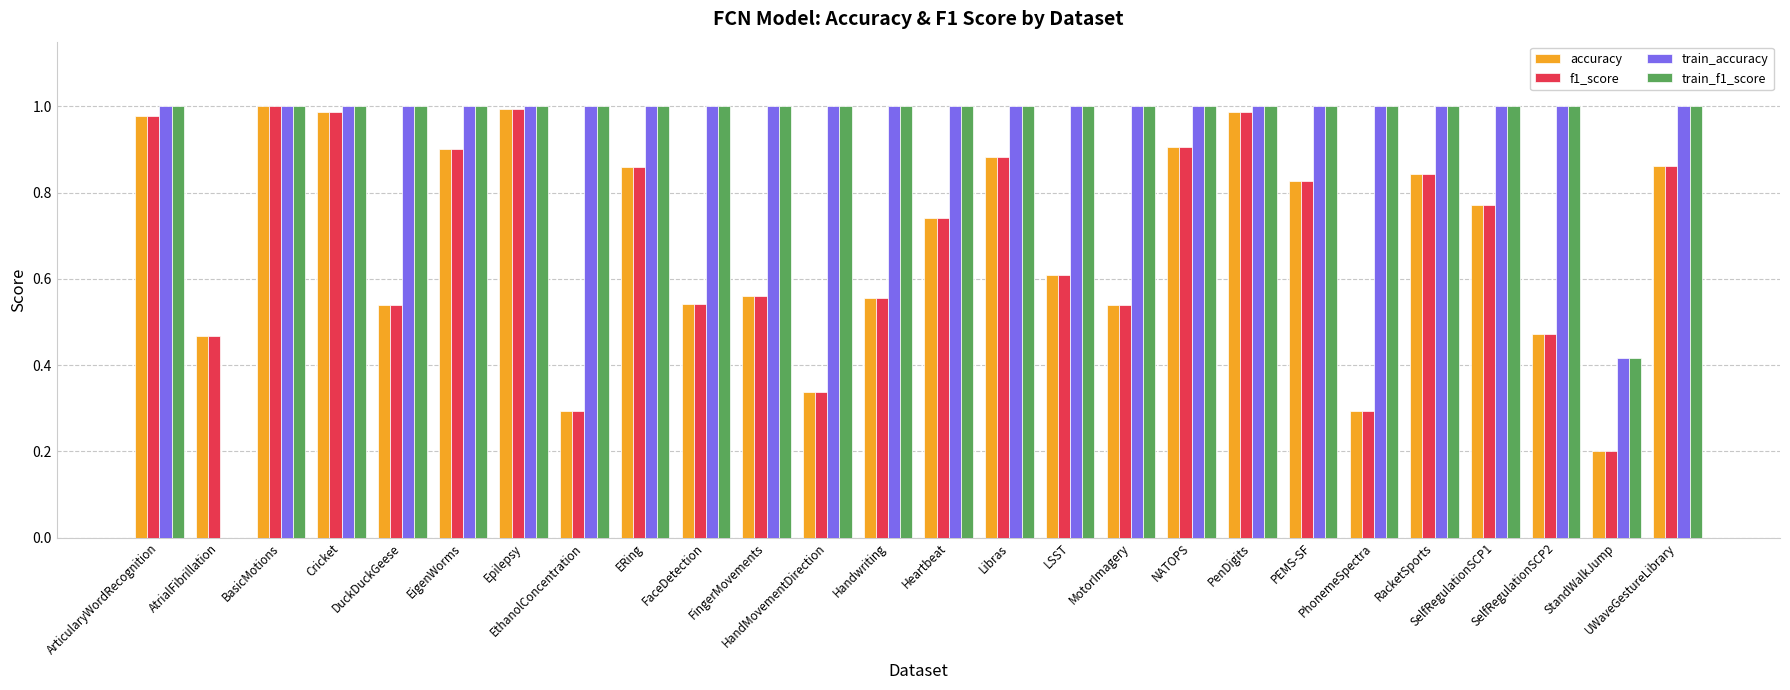

What is the sum of all train_f1_score values?

24.4